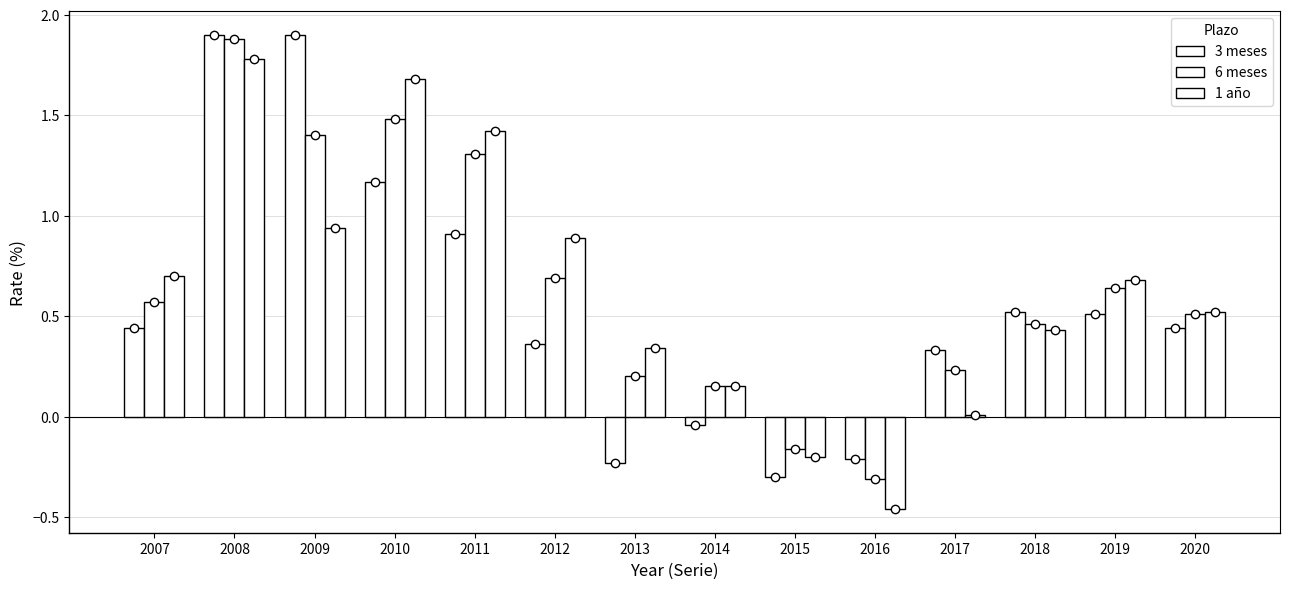

How many groups of bars are there?

14